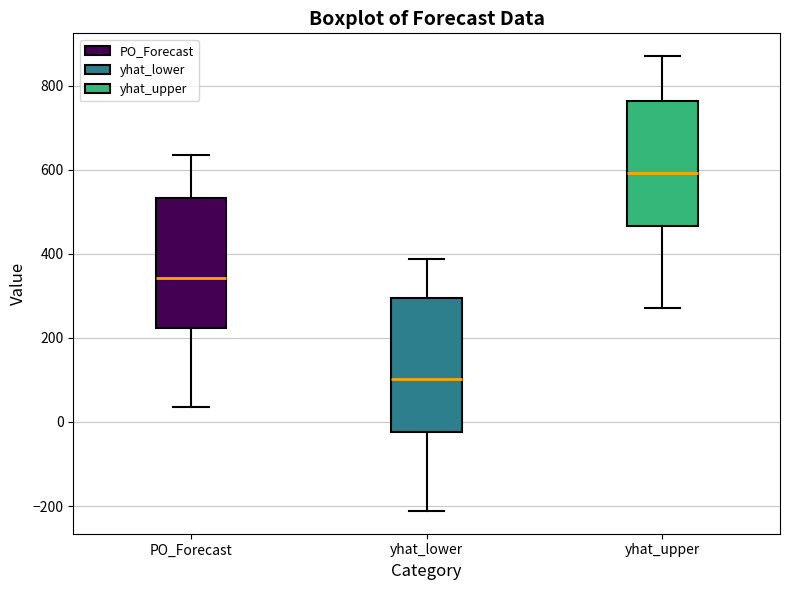

Which box has the lowest median line?

yhat_lower